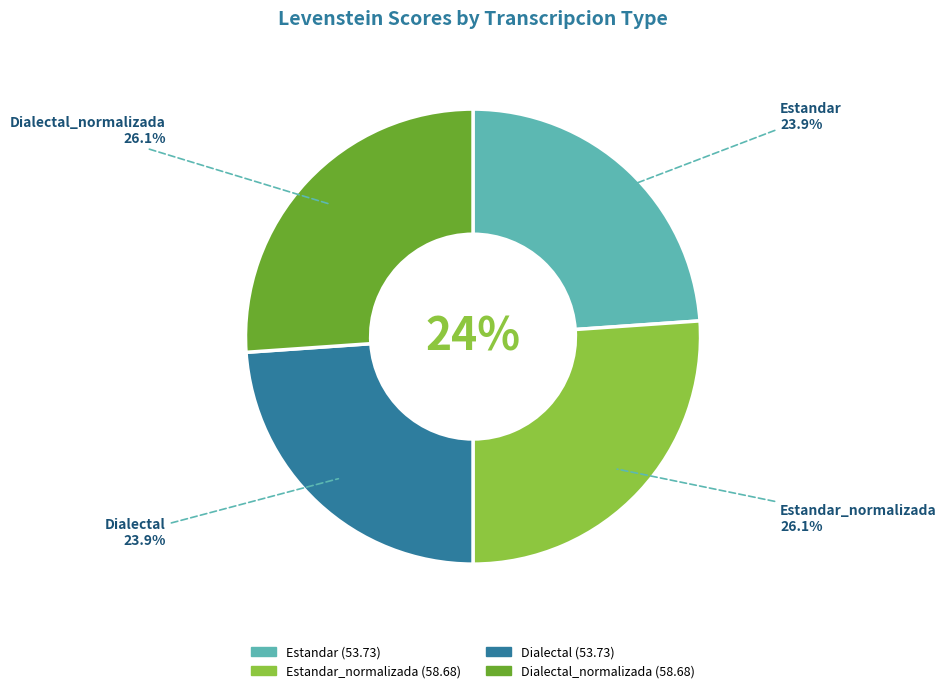

True or false: Estandar accounts for 12% of the total.

False